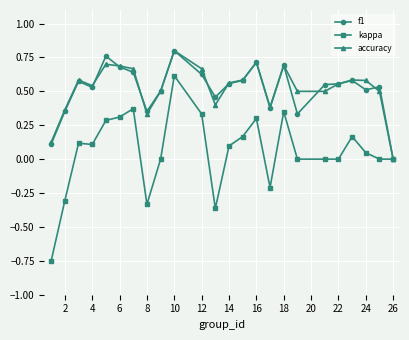

Which series has the widest spread of values?

kappa